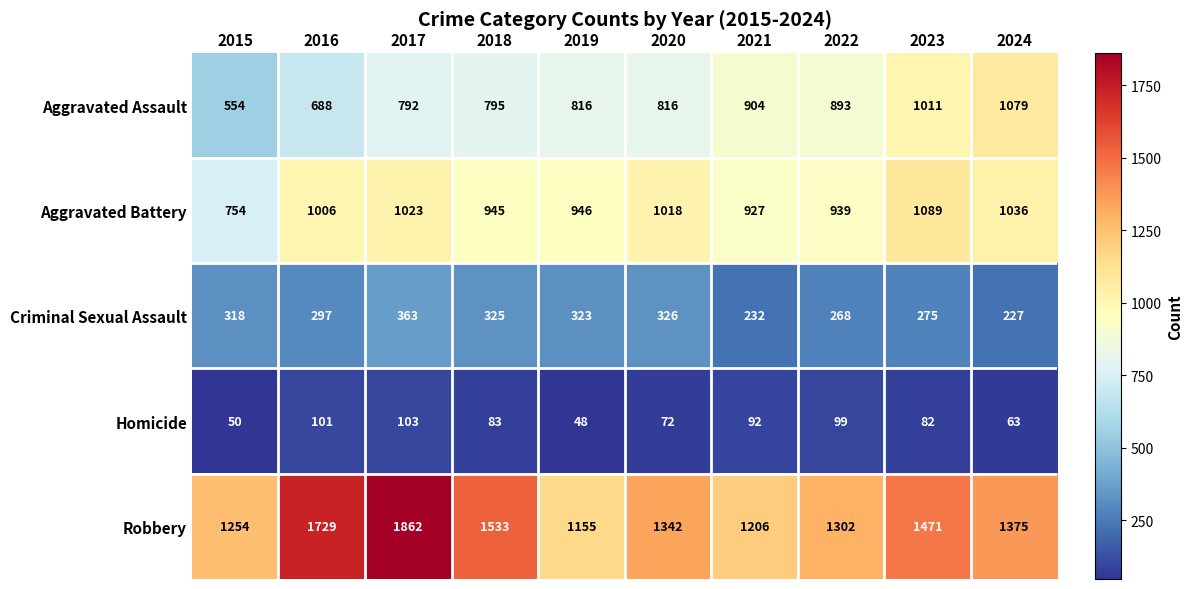

What is the sum of all Aggravated Battery values?

9683